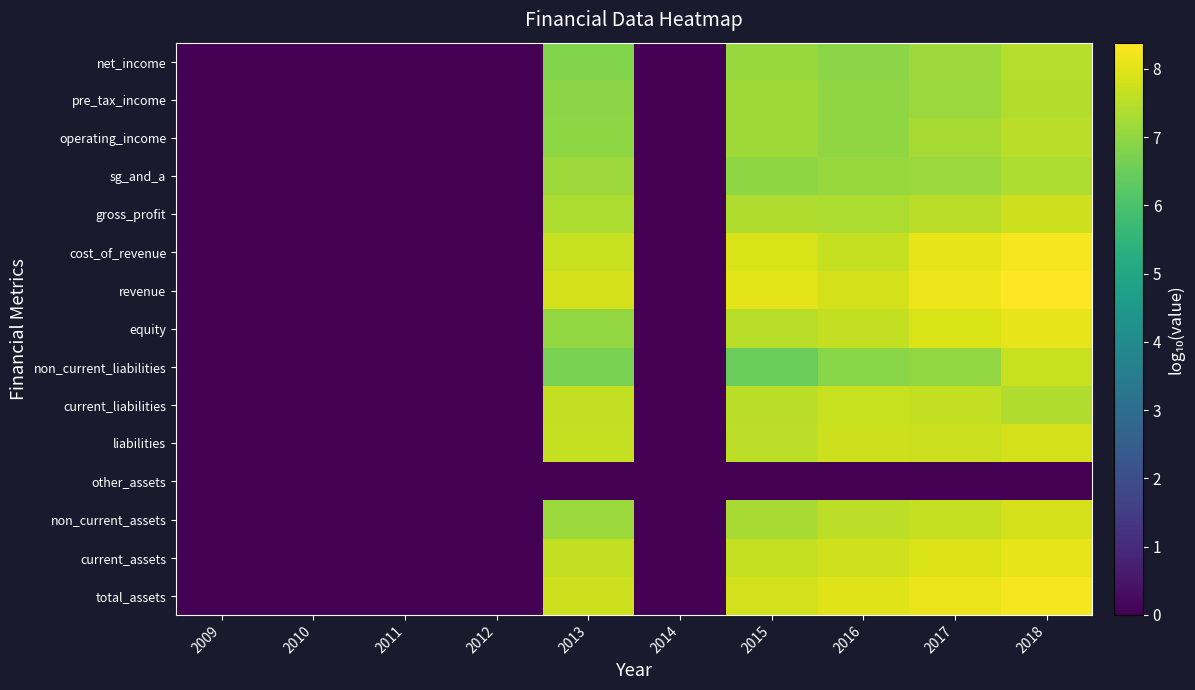

Which has a higher value, 2016 or 2012?

2016